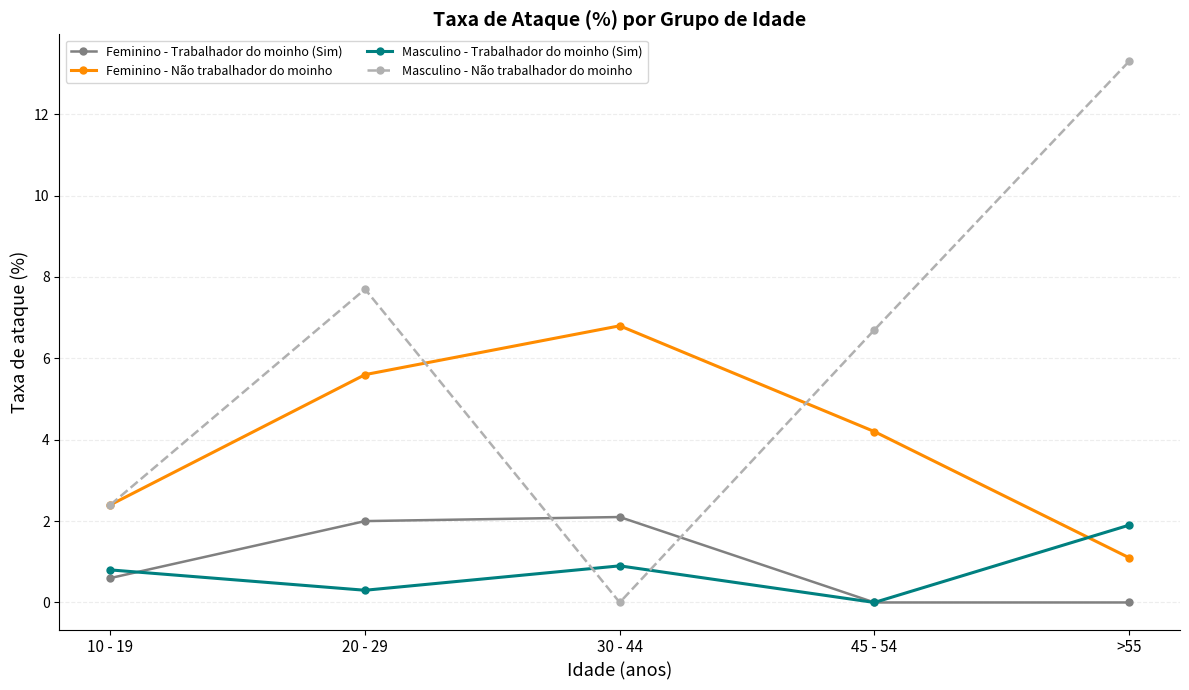

Does the chart have visible grid lines?

Yes